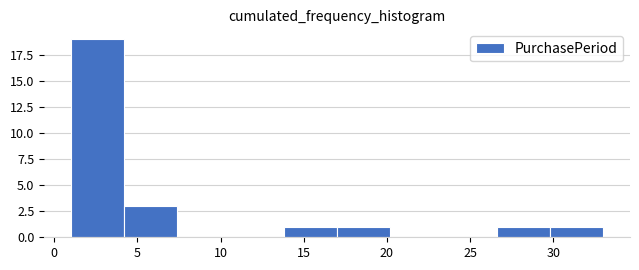

How tall is the bar that spans 26.6 to 29.8 on the x-axis? Neither the bar edges nor the heights are printed on the chart, so give them approximately, as read against the axes.

1